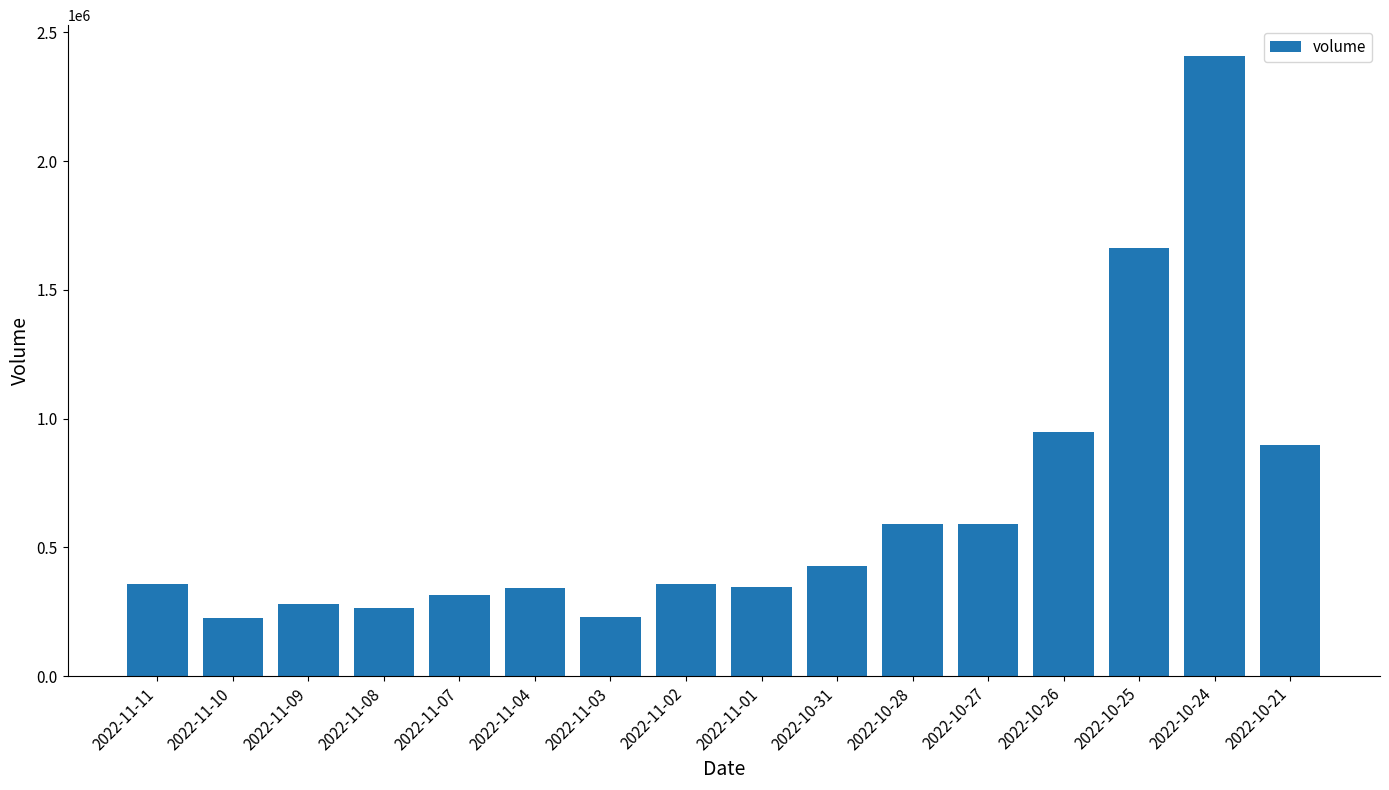

What is the difference between the values at 2022-10-28 and 2022-10-31?

163976